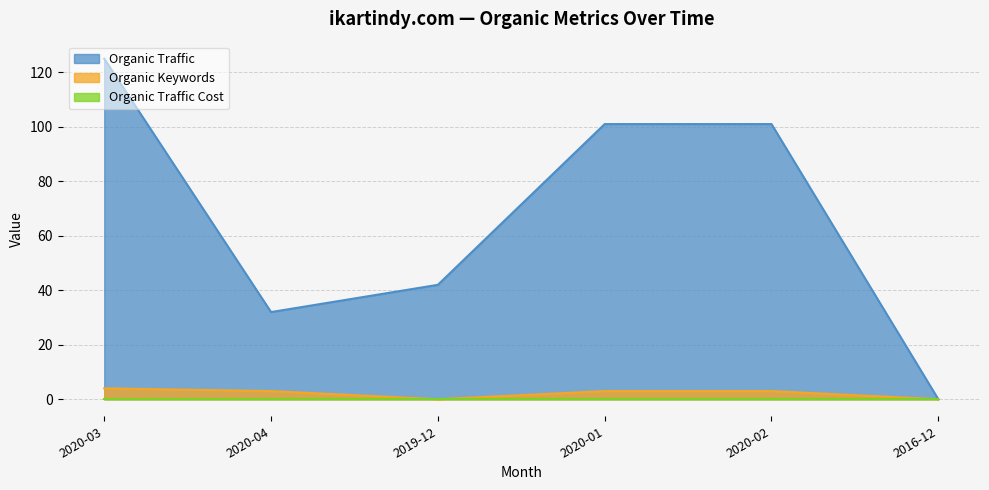

What is the maximum value for Organic Keywords?

4